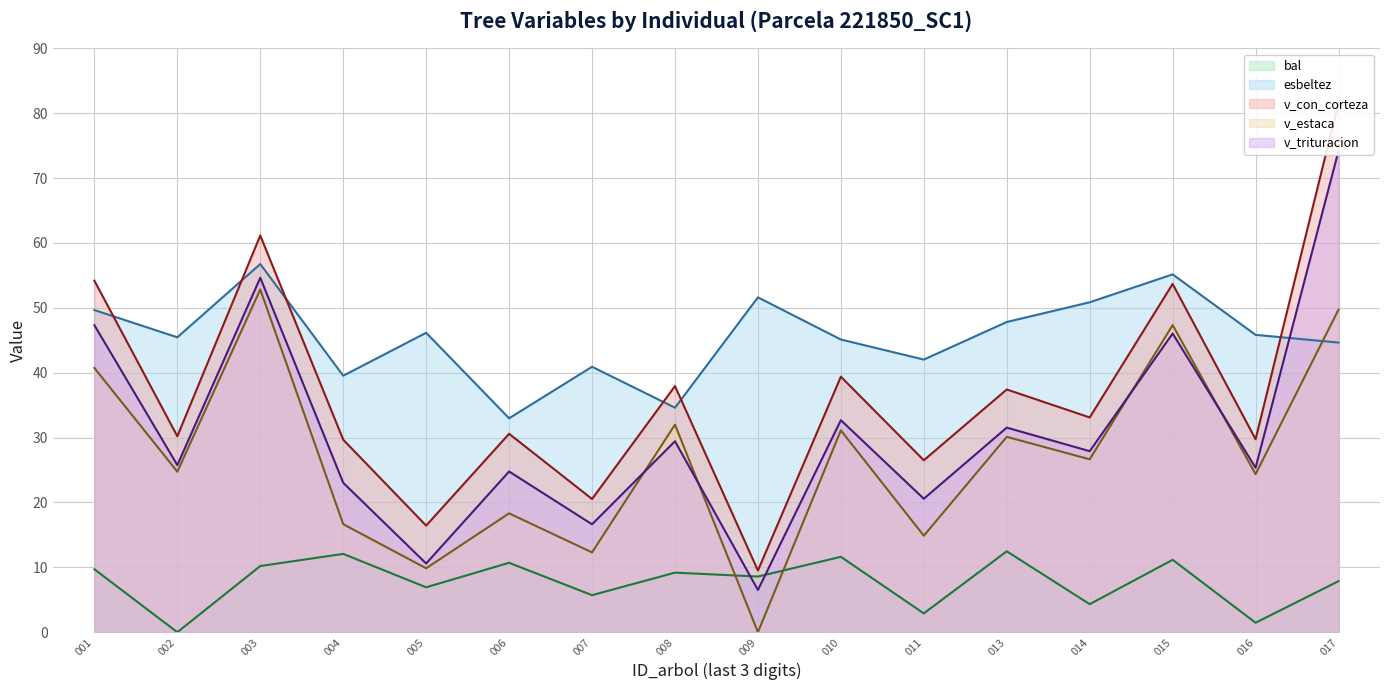

At how many categories does at least one series exceed 55?

3